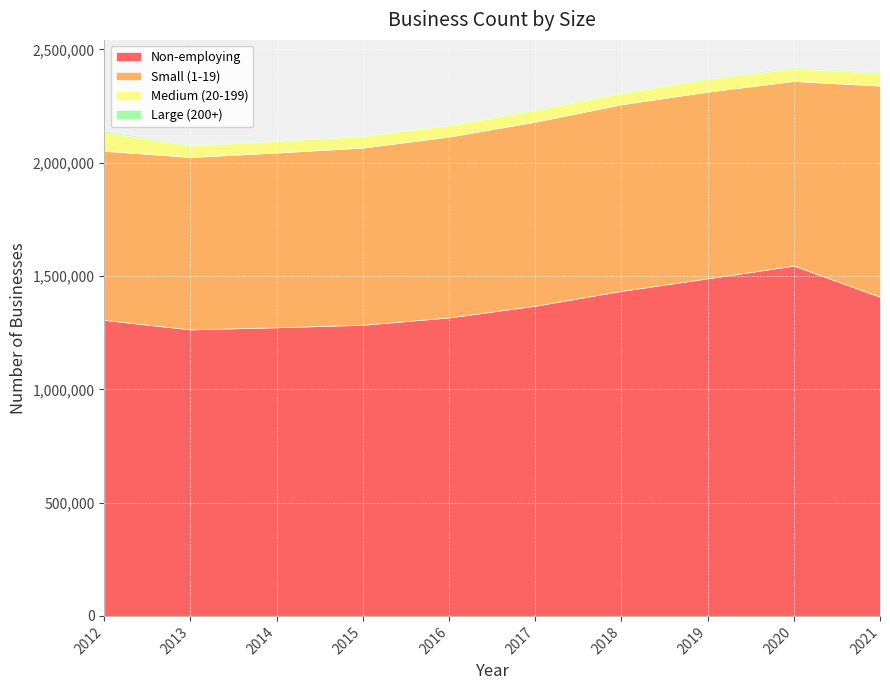

What is the difference between the second highest and minimum values in the Medium (20-199) series?

6546